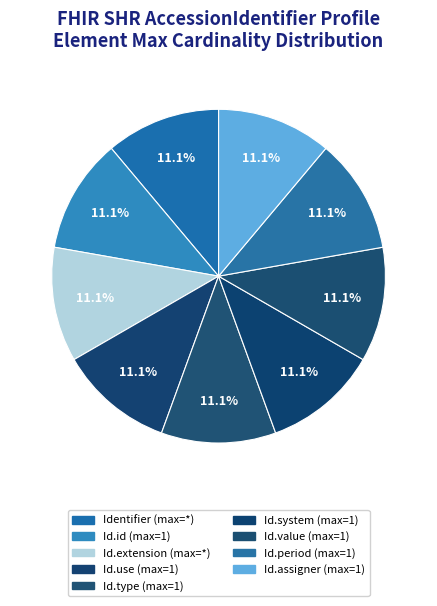

Rank the categories by value from highest to lowest.

Identifier.type, Identifier, Identifier.id, Identifier.extension, Identifier.use, Identifier.system, Identifier.value, Identifier.period, Identifier.assigner